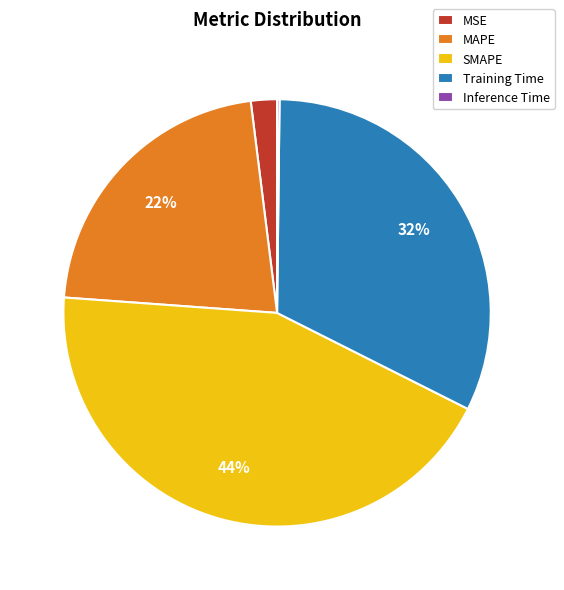

To the nearest percent, what portion does MSE represent?

2%